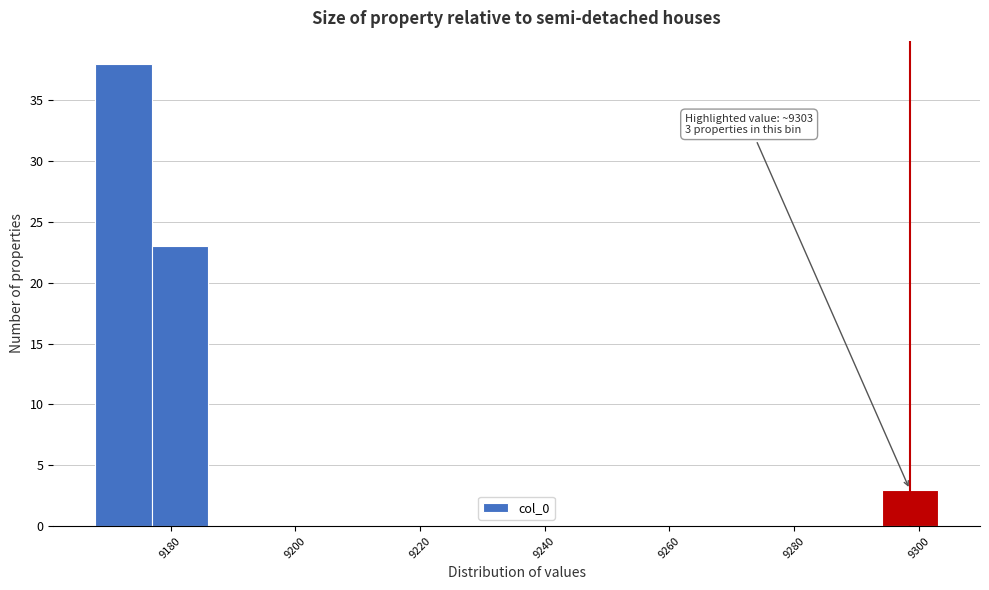

Which range on the x-axis has the tallest bar?

9168 to 9176